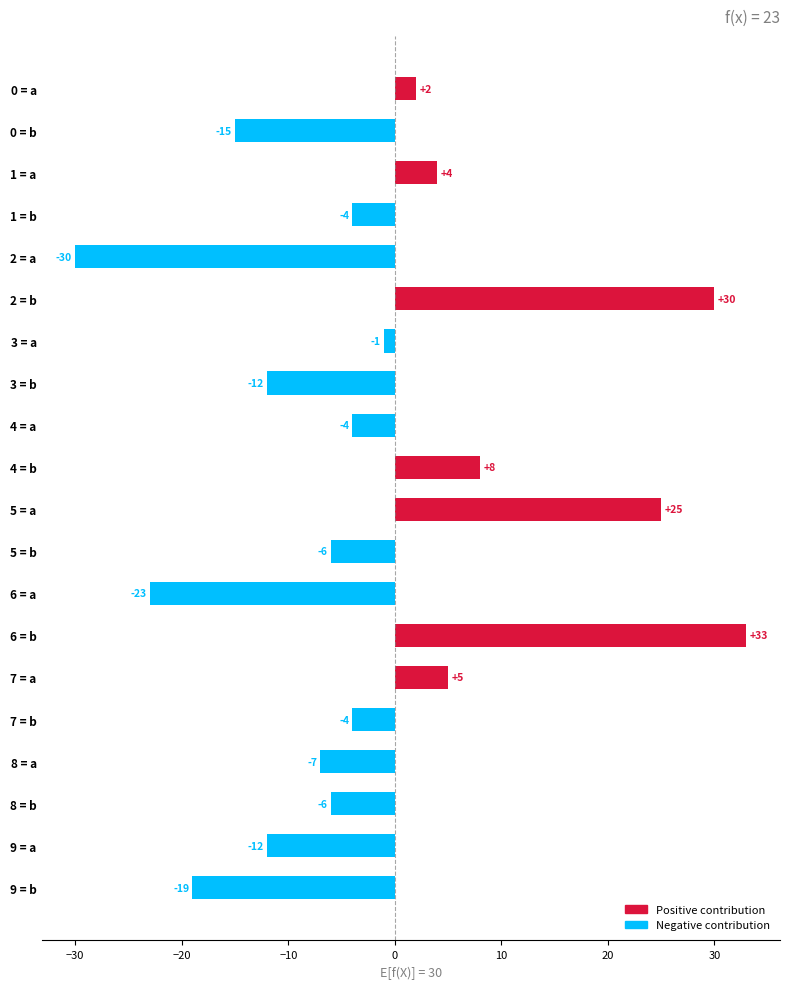

True or false: the data shows -9 at 0 = b.

False